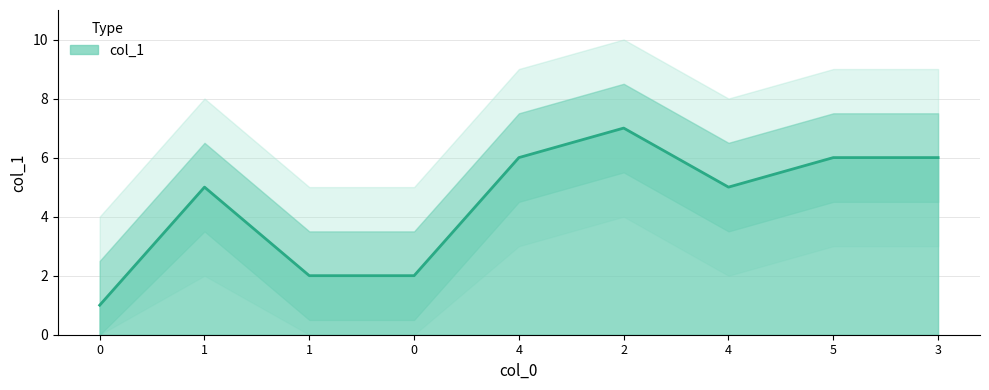

Where does the data first go above 5?

4